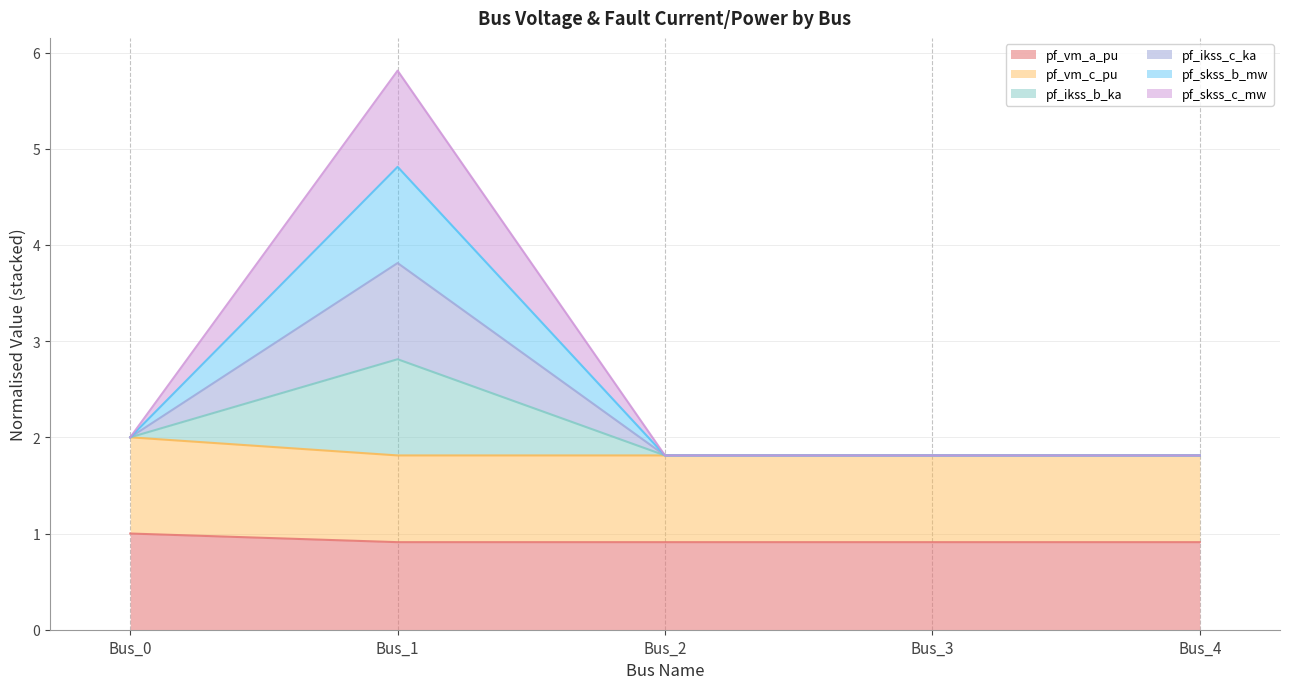

Which series changed the most between Bus_0 and Bus_2?

pf_vm_c_pu